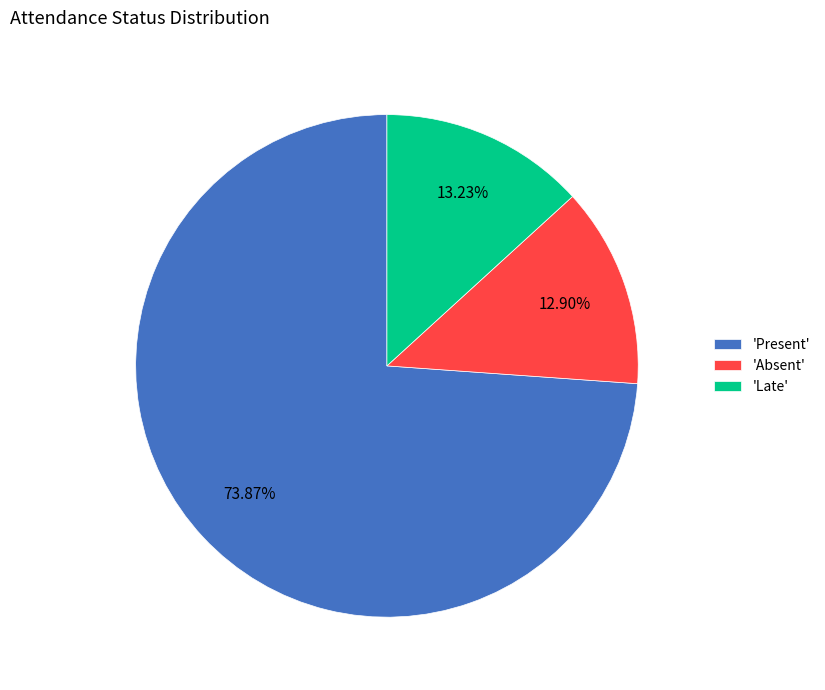

Does 'Present' represent more than half of the total?

Yes